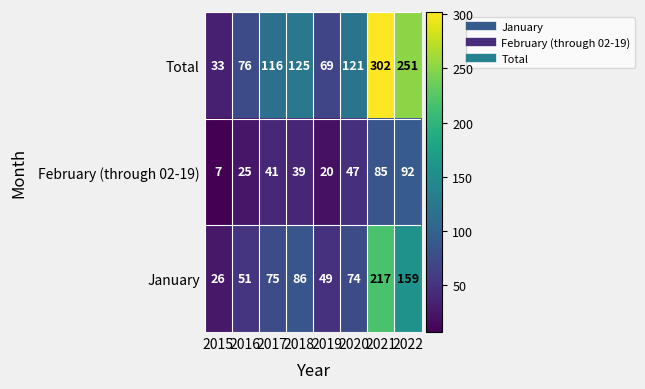

Rank the series by their average value, from highest to lowest.

Total, January, February (through 02-19)